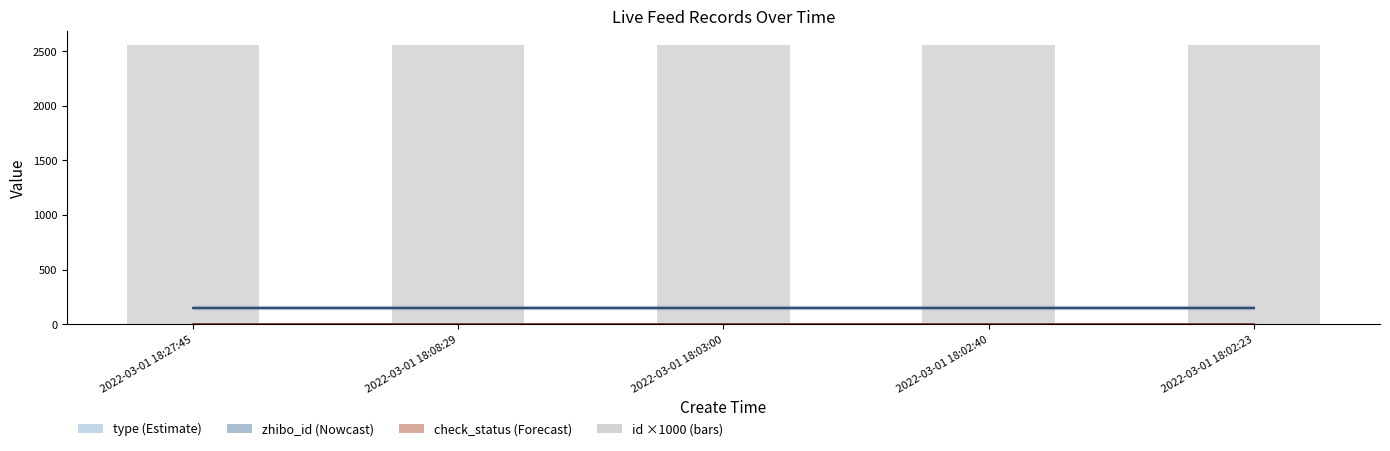

What is the value of the 2nd bar from the left?

2557.9